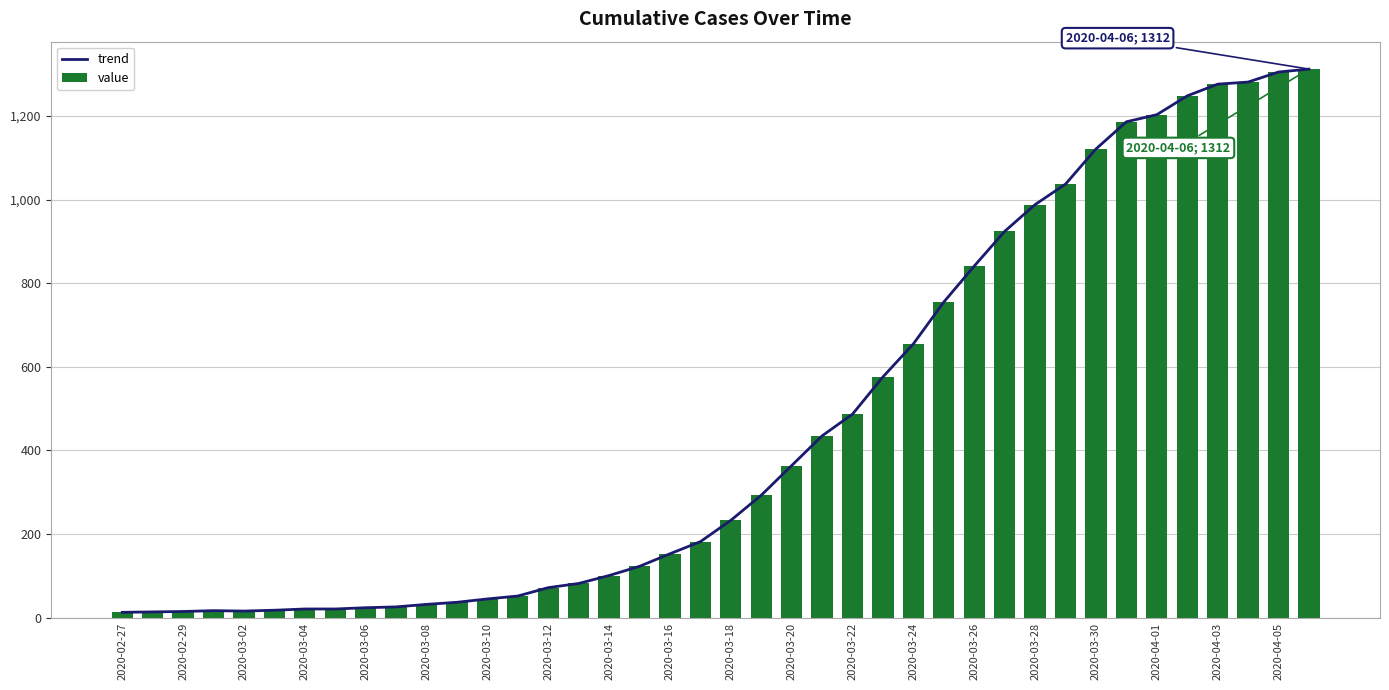

What is the sum of all value values?

18584